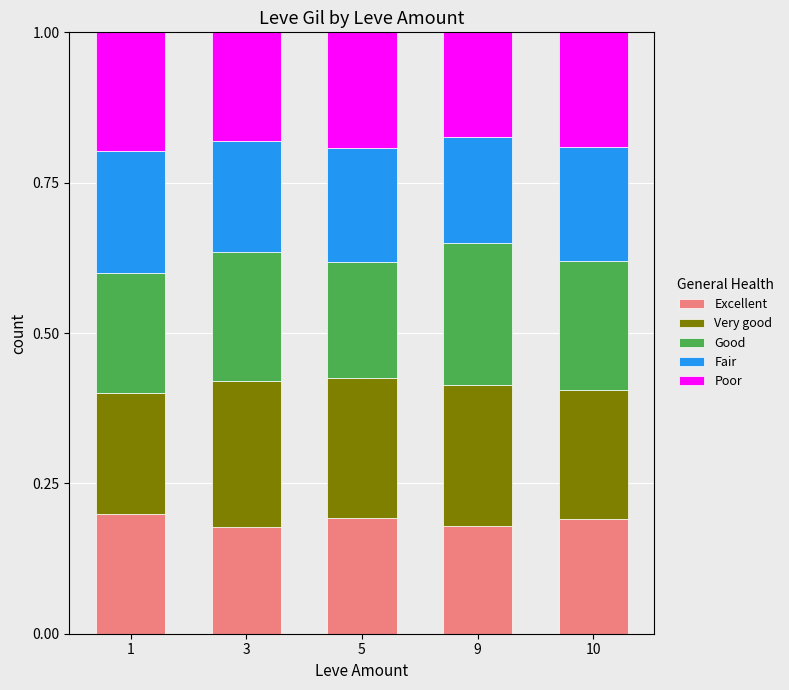

How many Excellent values are between 0 and 1?

5